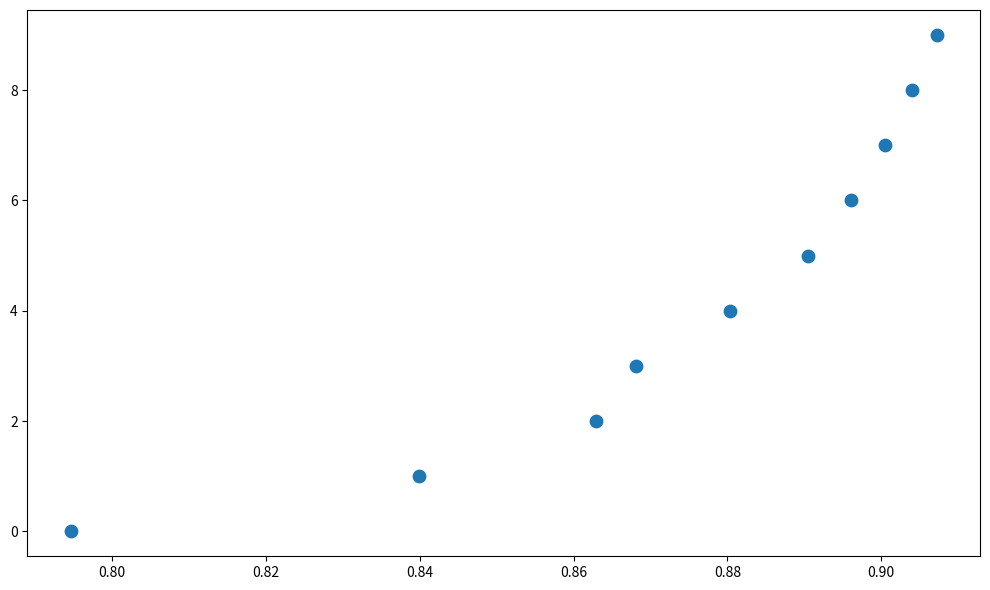

What is the range of Y values (max minus min)?

9